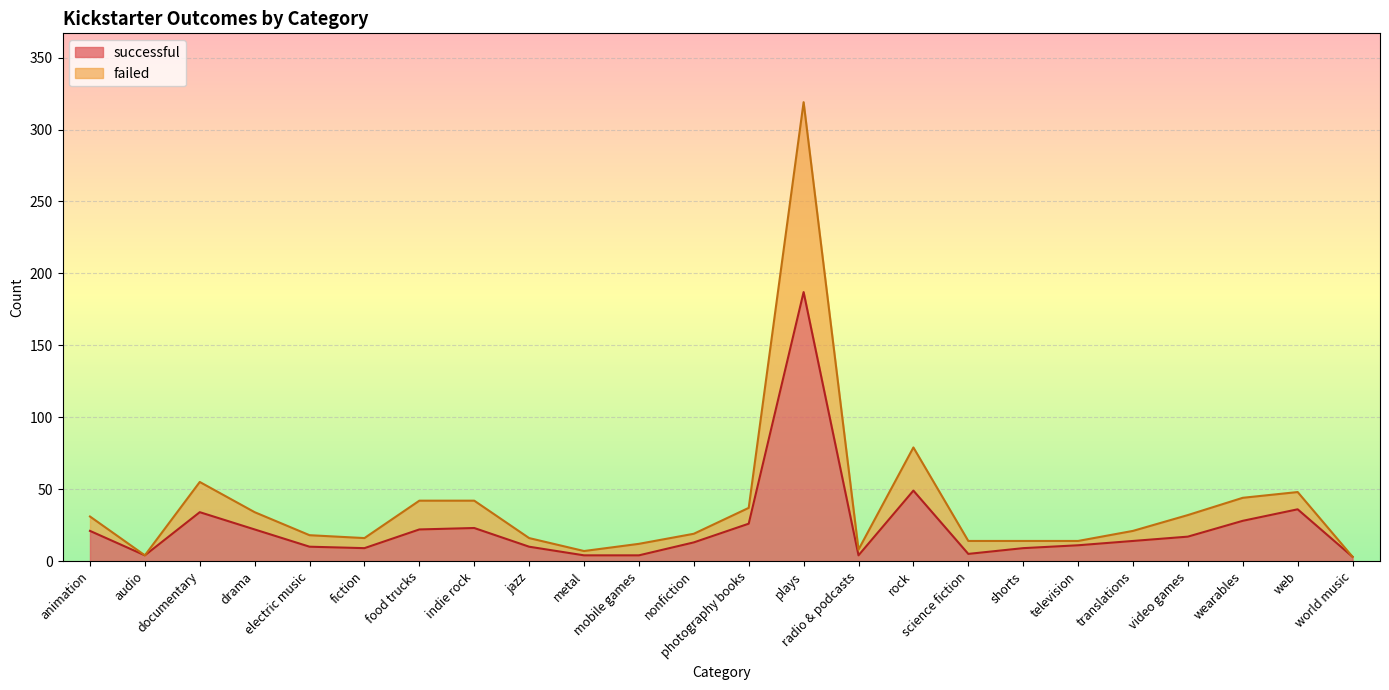

Reading left to right, list all the values displayed in this chart.

successful: animation=21	audio=4	documentary=34	drama=22	electric music=10	fiction=9	food trucks=22	indie rock=23	jazz=10	metal=4	mobile games=4	nonfiction=13	photography books=26	plays=187	radio & podcasts=4	rock=49	science fiction=5	shorts=9	television=11	translations=14	video games=17	wearables=28	web=36	world music=3
failed: animation=31	audio=4	documentary=55	drama=34	electric music=18	fiction=16	food trucks=42	indie rock=42	jazz=16	metal=7	mobile games=12	nonfiction=19	photography books=37	plays=319	radio & podcasts=8	rock=79	science fiction=14	shorts=14	television=14	translations=21	video games=32	wearables=44	web=48	world music=3